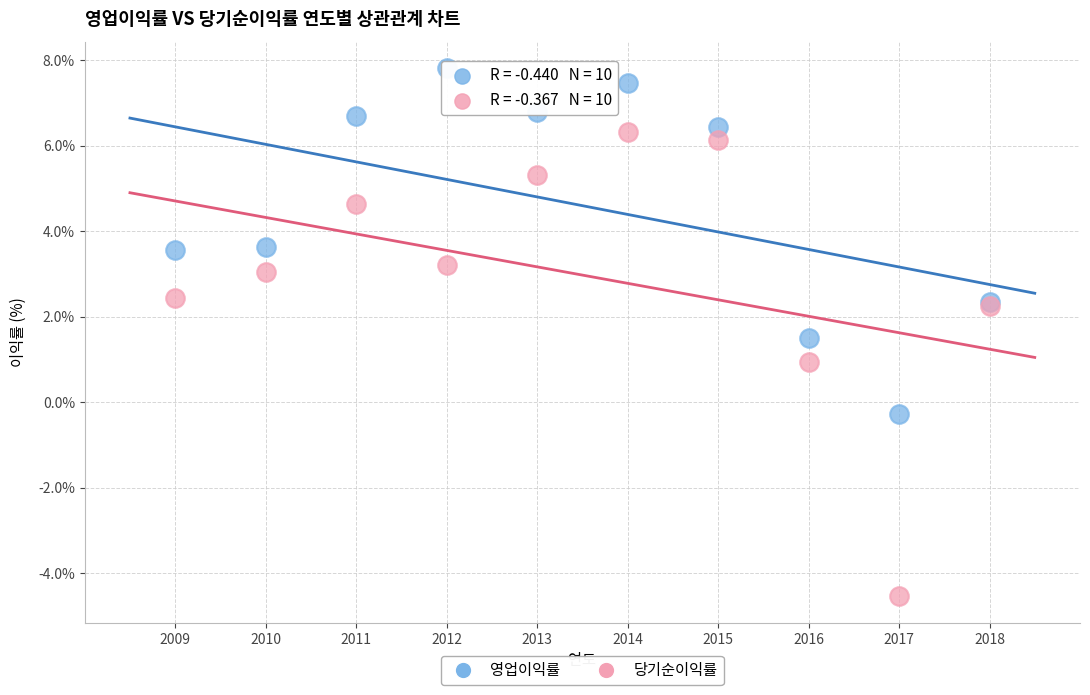

What are all the series names shown in the legend?

영업이익률, 당기순이익률